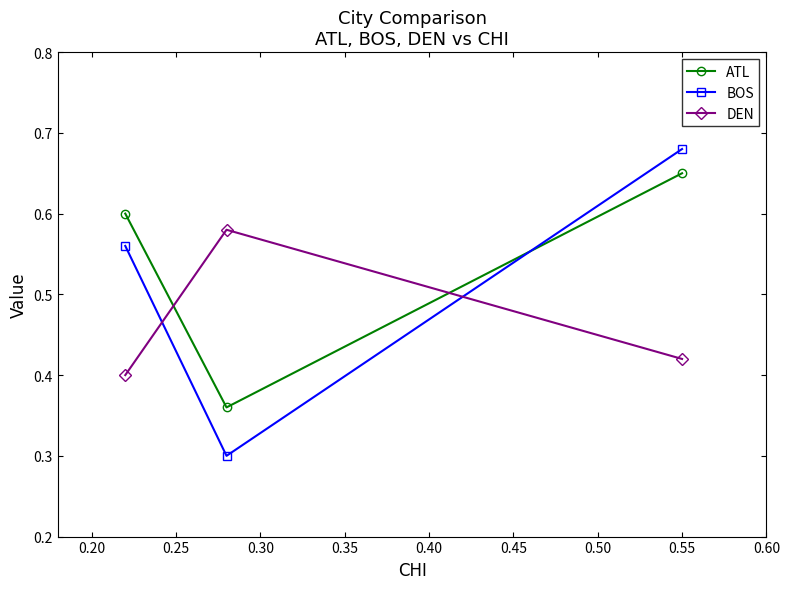

At how many categories does at least one series exceed 0?

3